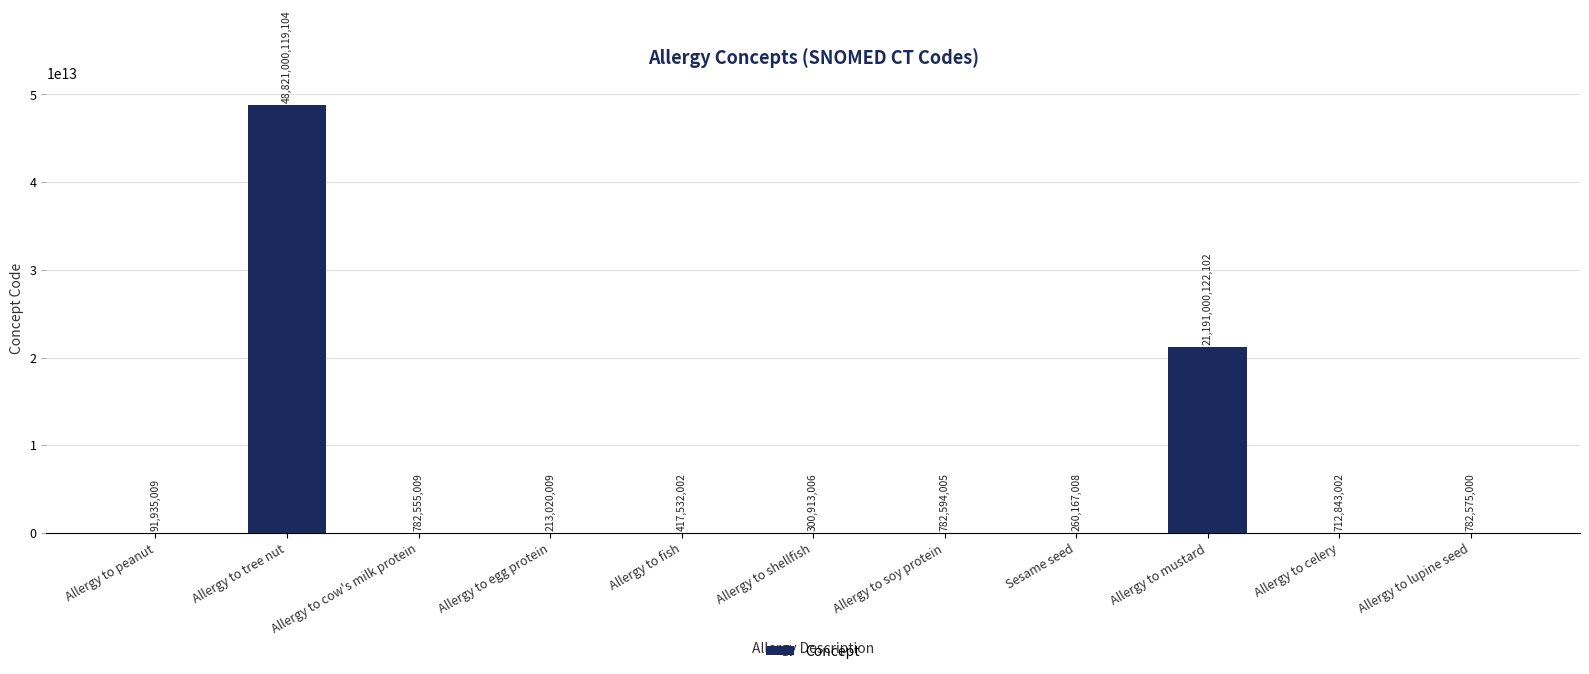

What value does the data have at Sesame seed, to the nearest 10?

260167010